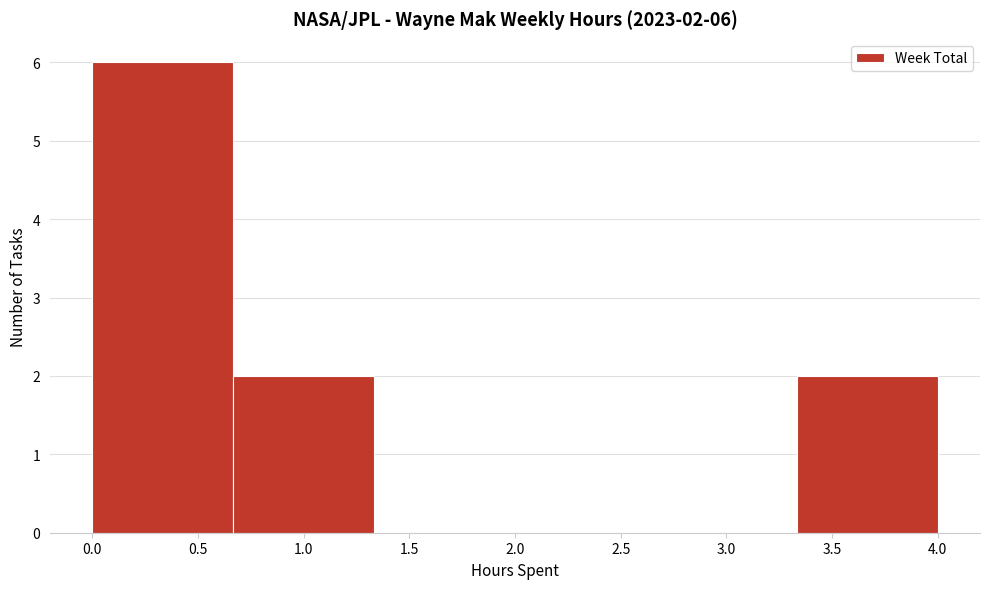

Over which range of the x-axis is the bar tallest?

0.00 to 0.65